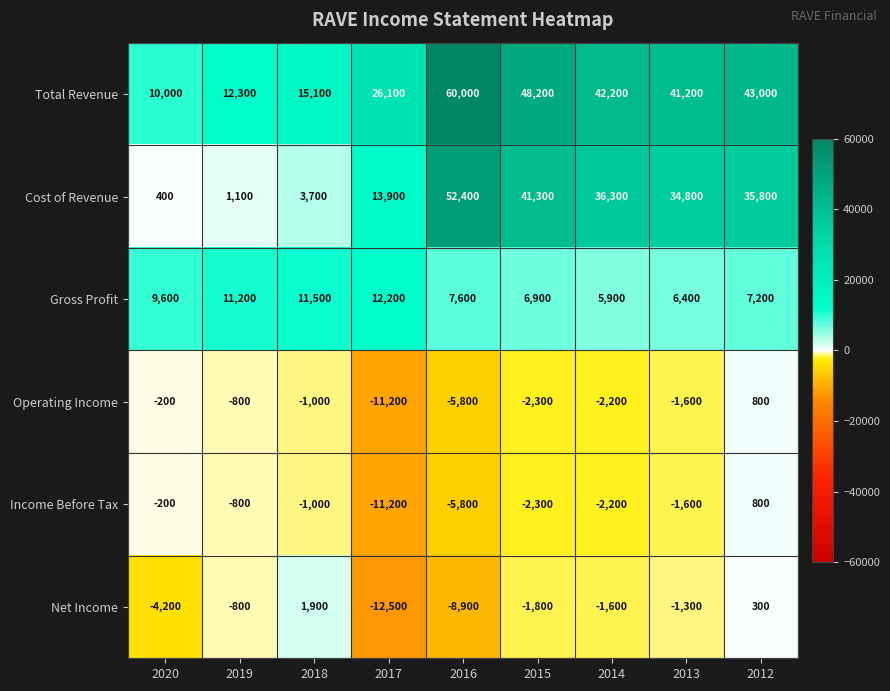

Which series has the largest range (max minus min)?

Cost of Revenue